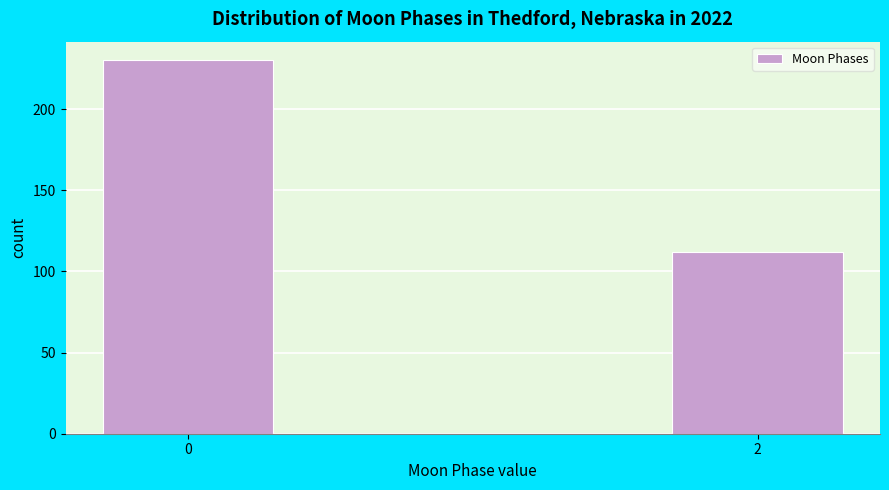

Reading left to right, extract all data points from this chart.

0=230	2=112